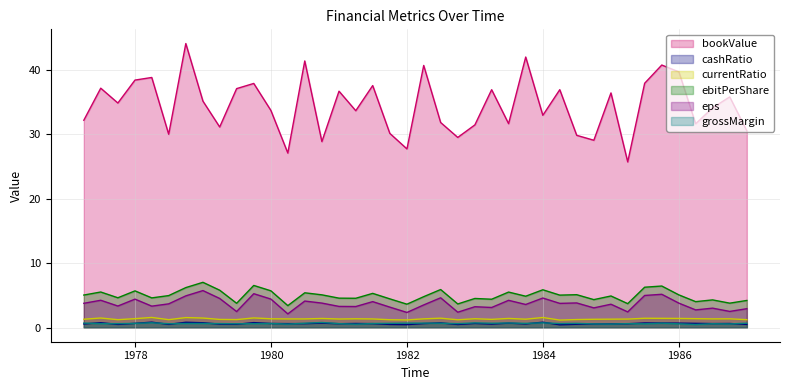

How many interior local valleys does the cashRatio series have?

11